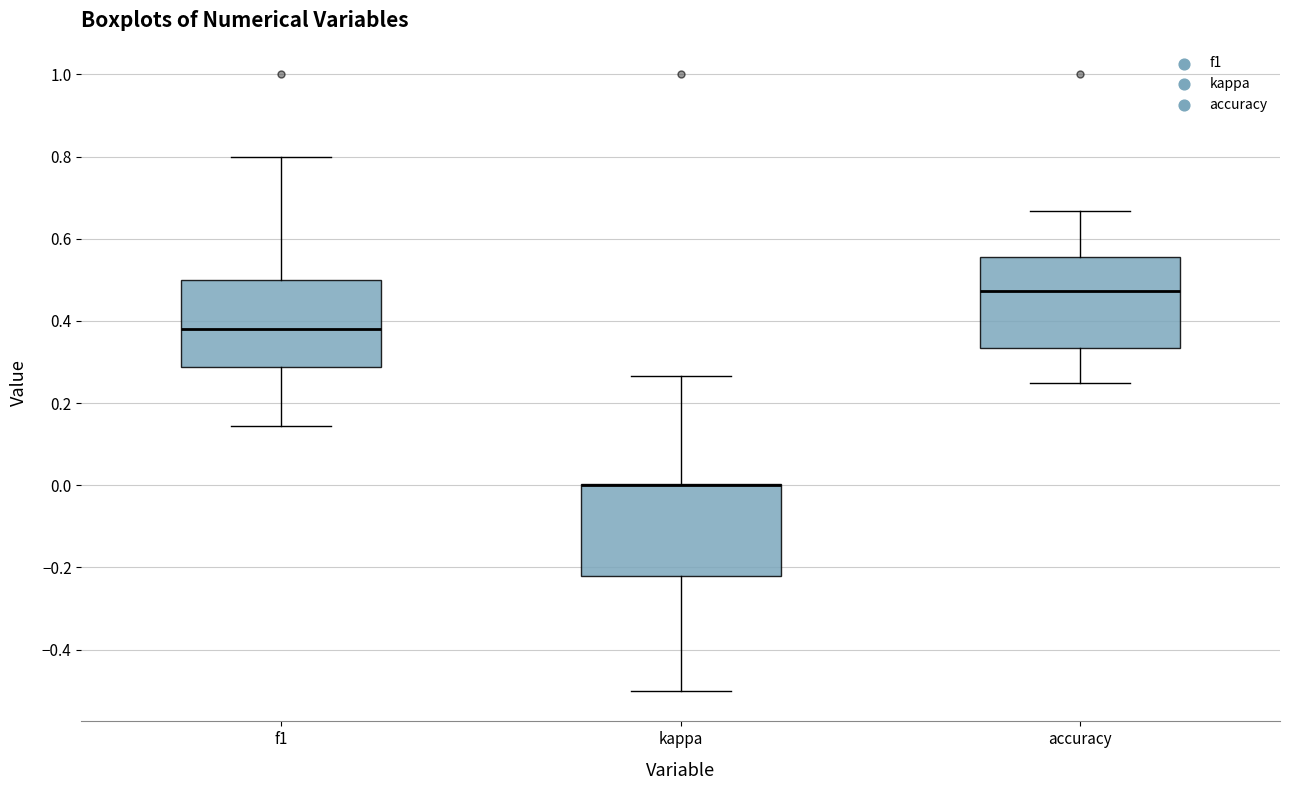

Reading left to right, read every box against the y-axis: the position of its median line, the range the box covers, and the ends of its whiskers. The values are not printed on the chart, so give them approximately, as read against the axis.

f1: median 0.38, box 0.28 to 0.50, whiskers 0.14 to 0.80
kappa: median 0.00 (drawn on the box's upper edge), box -0.22 to 0.00, whiskers -0.50 to 0.26
accuracy: median 0.48, box 0.34 to 0.56, whiskers 0.26 to 0.66